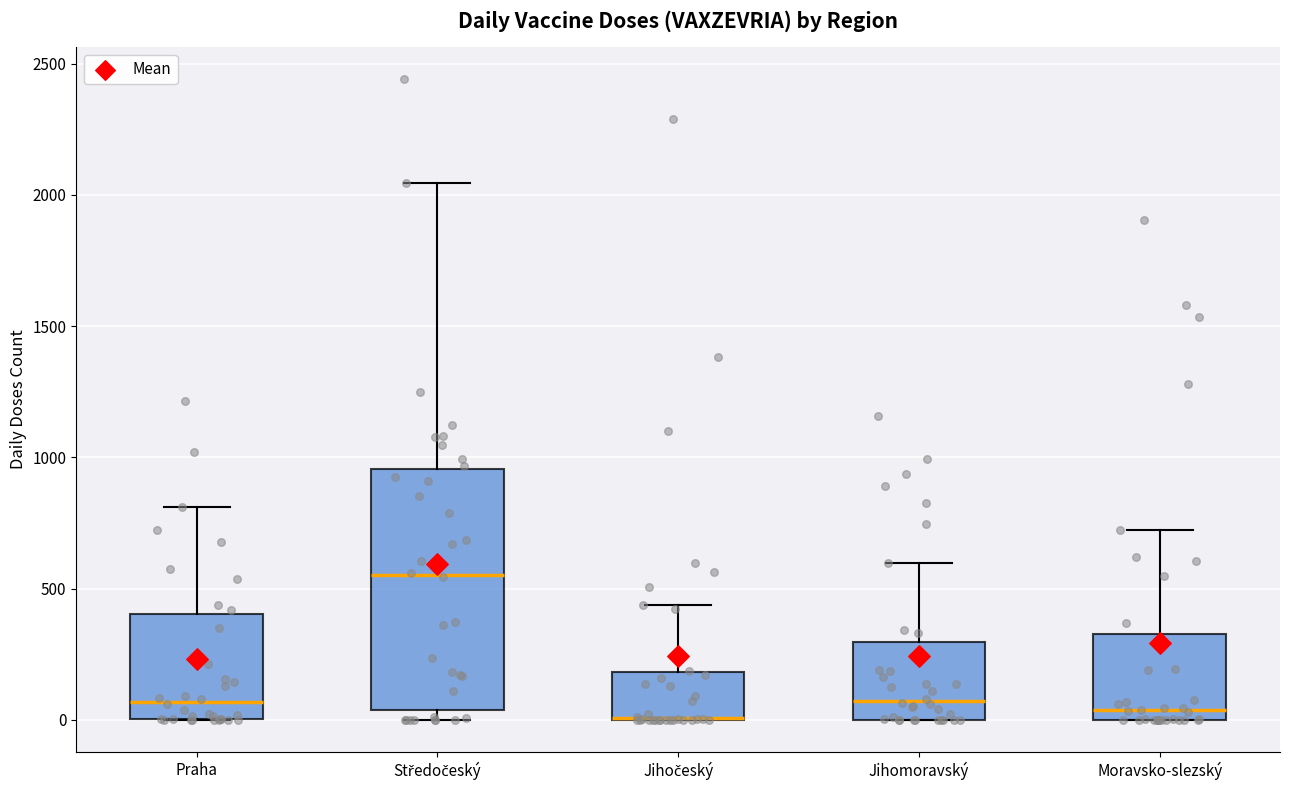

Reading left to right, read every box against the y-axis: the position of its median line, the range the box covers, and the ends of its whiskers. The values are not printed on the chart, so give them approximately, as read against the axis.

Praha: median 50, box 0 to 400, whiskers 0 to 800
Středočeský: median 550, box 50 to 950, whiskers 0 to 2050
Jihočeský: median 0 (drawn on the box's lower edge), box 0 to 200, whiskers 0 to 450
Jihomoravský: median 50, box 0 to 300, whiskers 0 to 600
Moravsko-slezský: median 50, box 0 to 350, whiskers 0 to 750